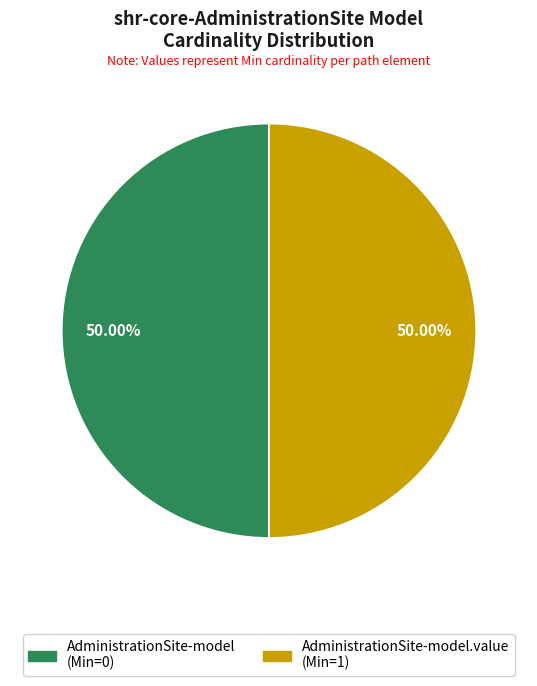

What is the largest slice in the pie chart?

shr-core-AdministrationSite-model.value